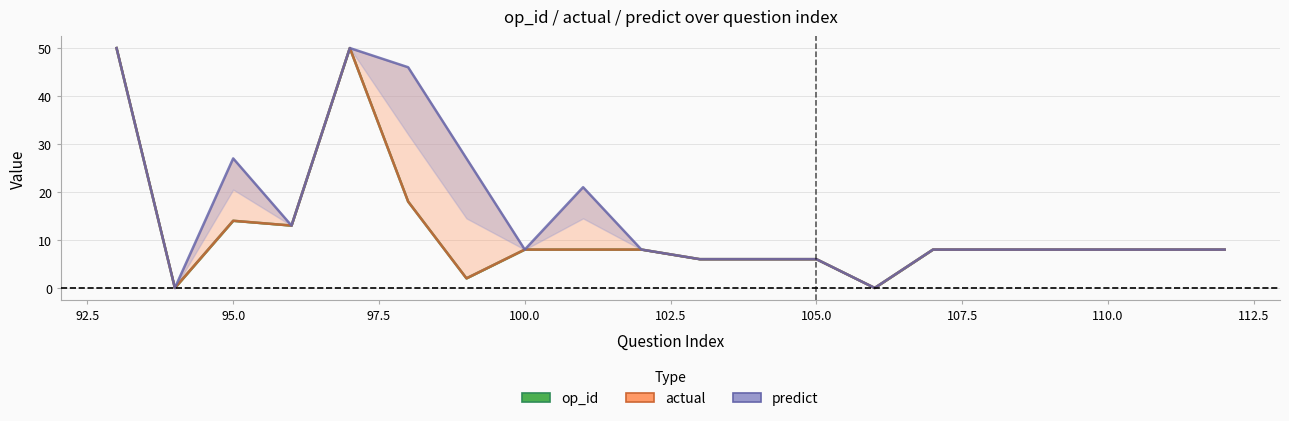

At which category does predict reach its first local valley?

94